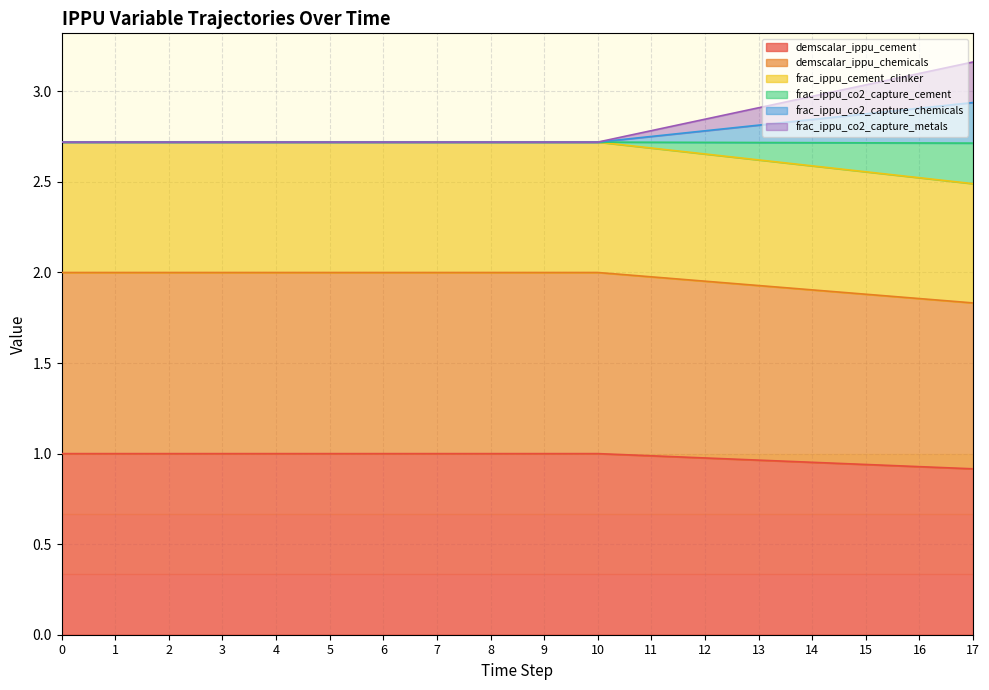

At which label is frac_ippu_co2_capture_cement closest to 1?

17